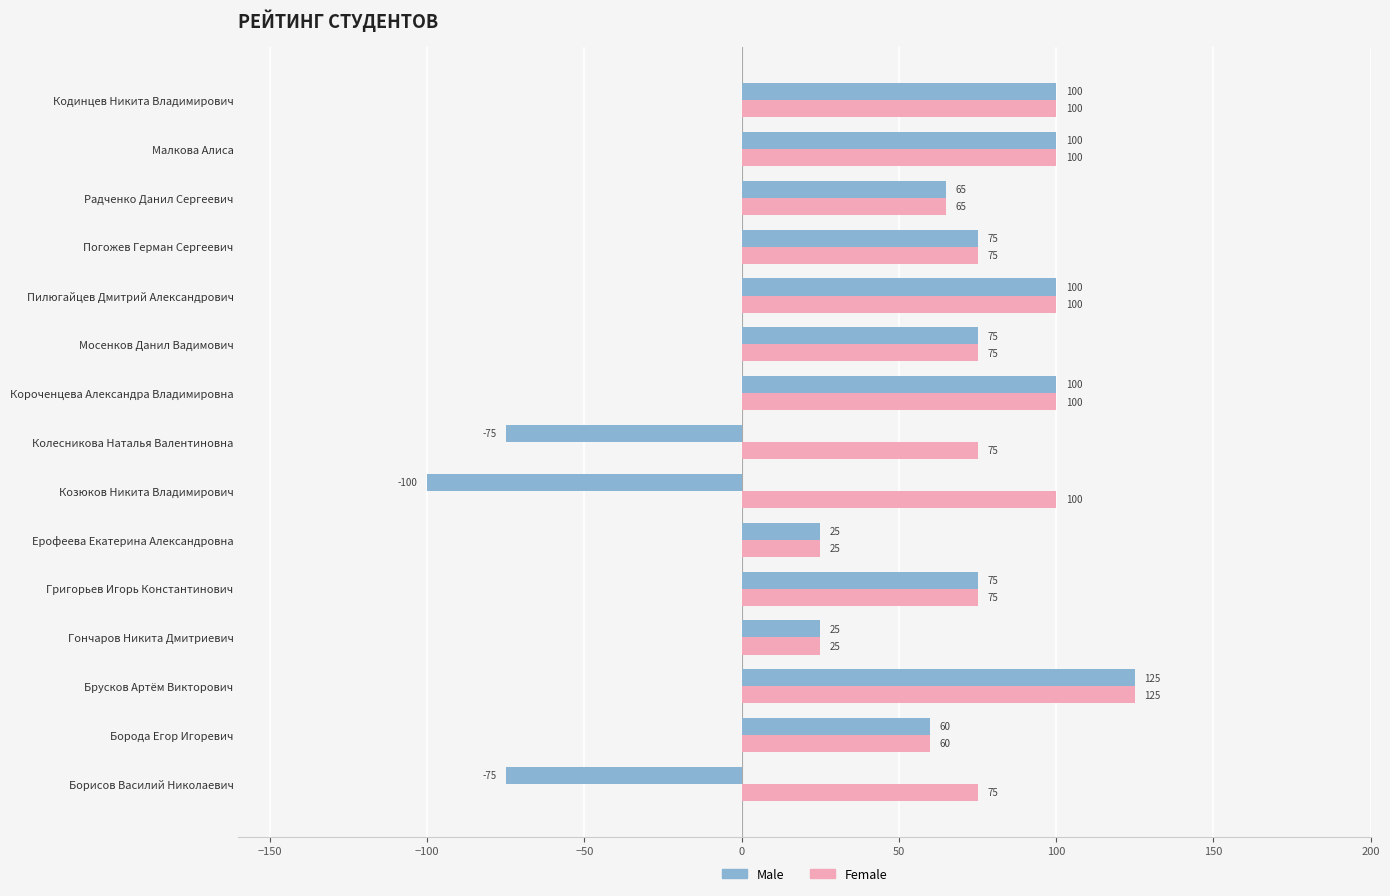

Which category has the highest value across all series?

Брусков Артём Викторович